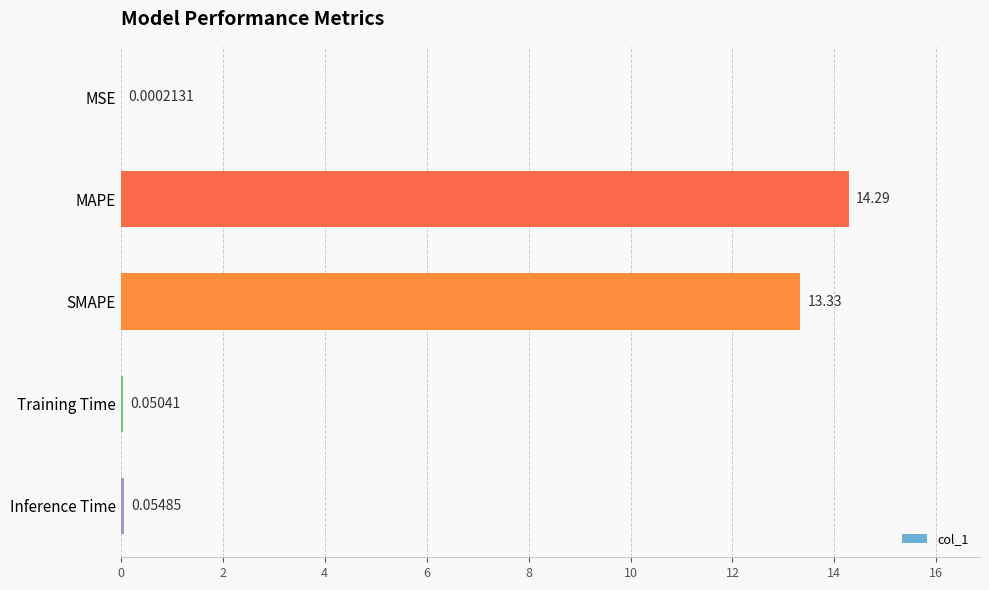

What is the sum of the values at Inference Time and MAPE?

14.3